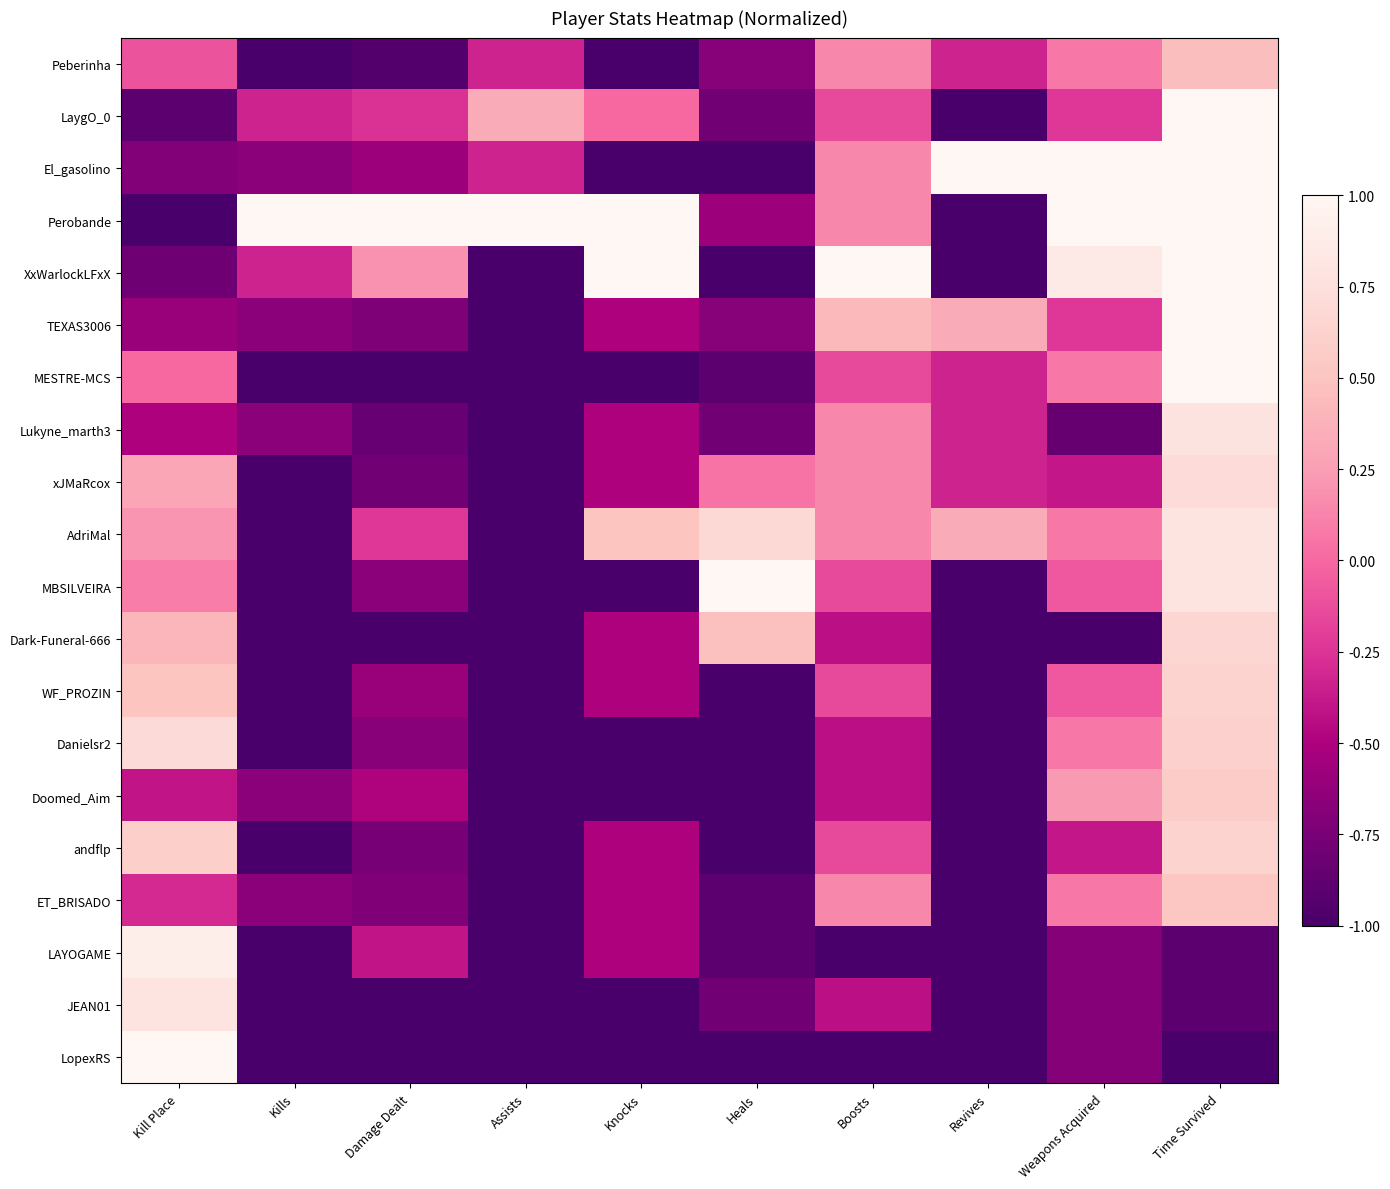

Which series has the largest total across all categories?

Perobande